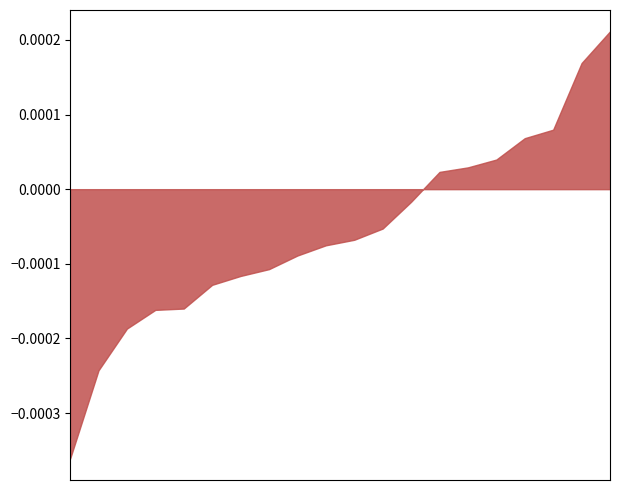

How many negative values are there?

13